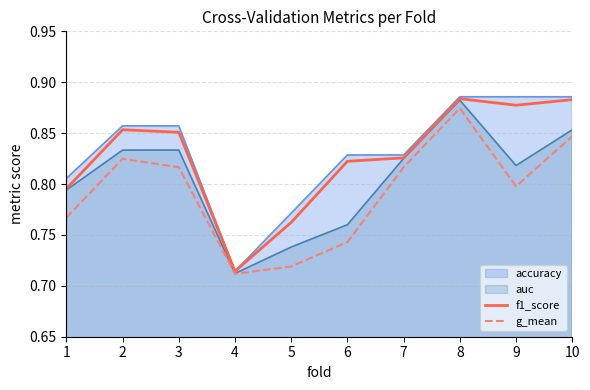

How many data points does each series have?

10